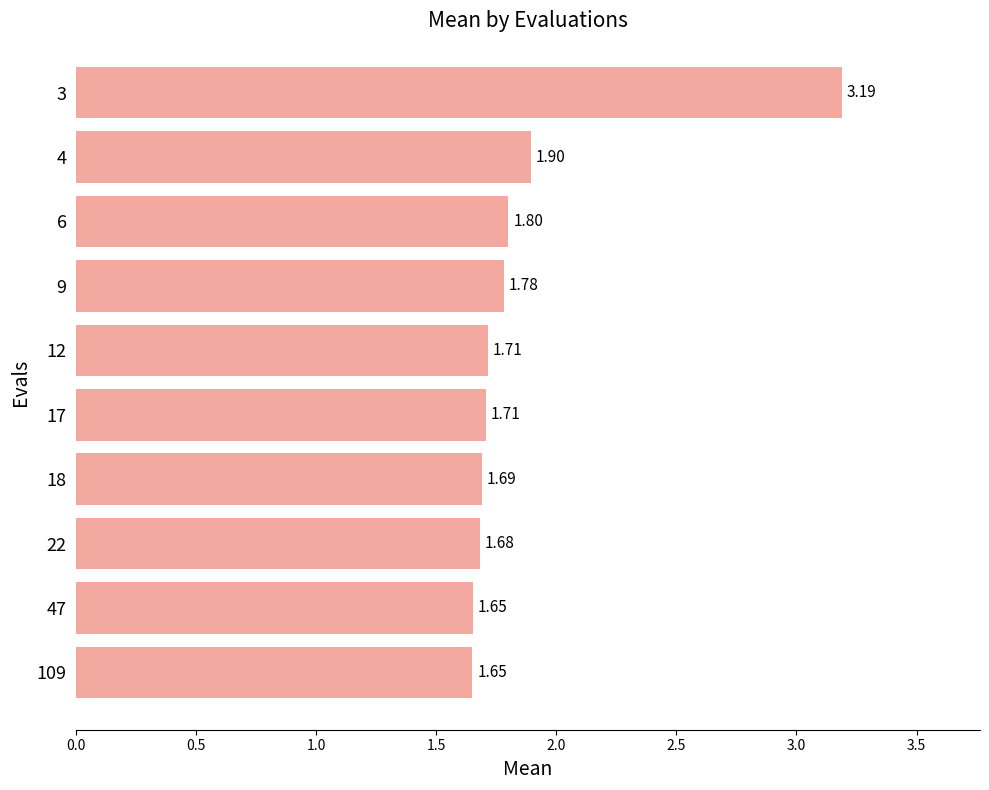

What is the difference between the maximum and second lowest values?

1.5